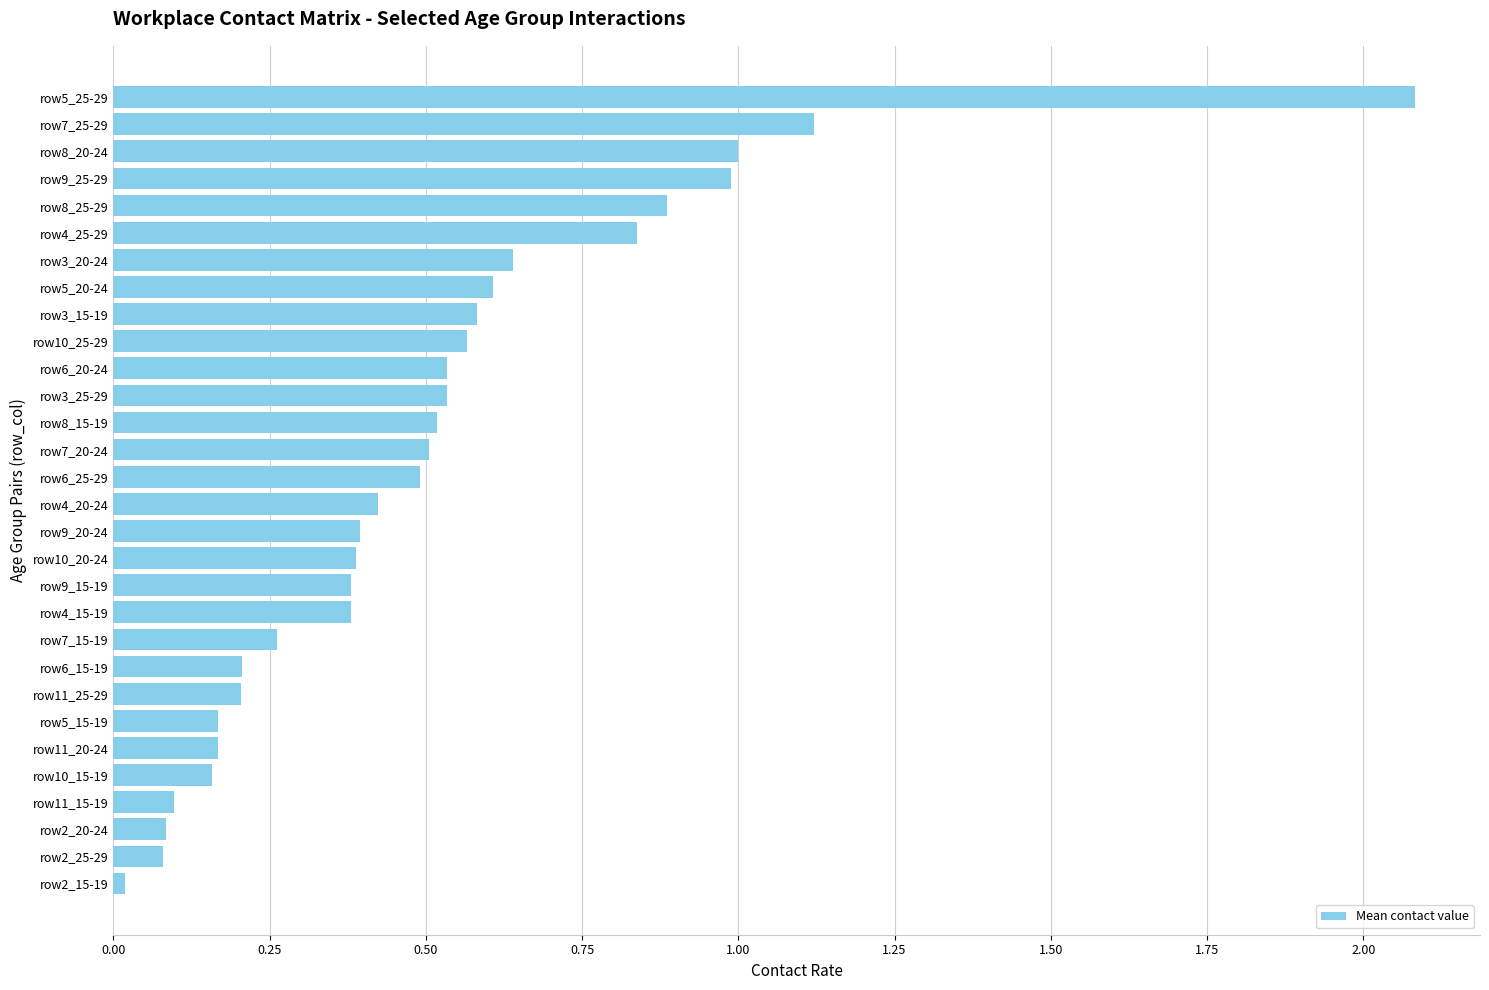

What is the difference between the maximum and minimum values?

2.1